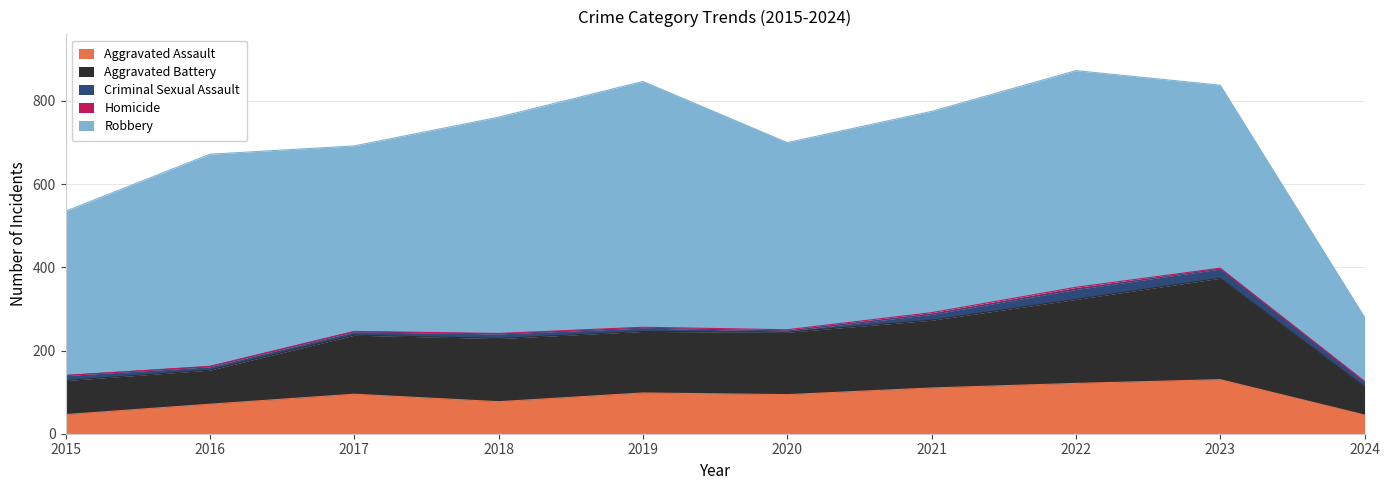

Where is Homicide nearest to the value 2?

2019